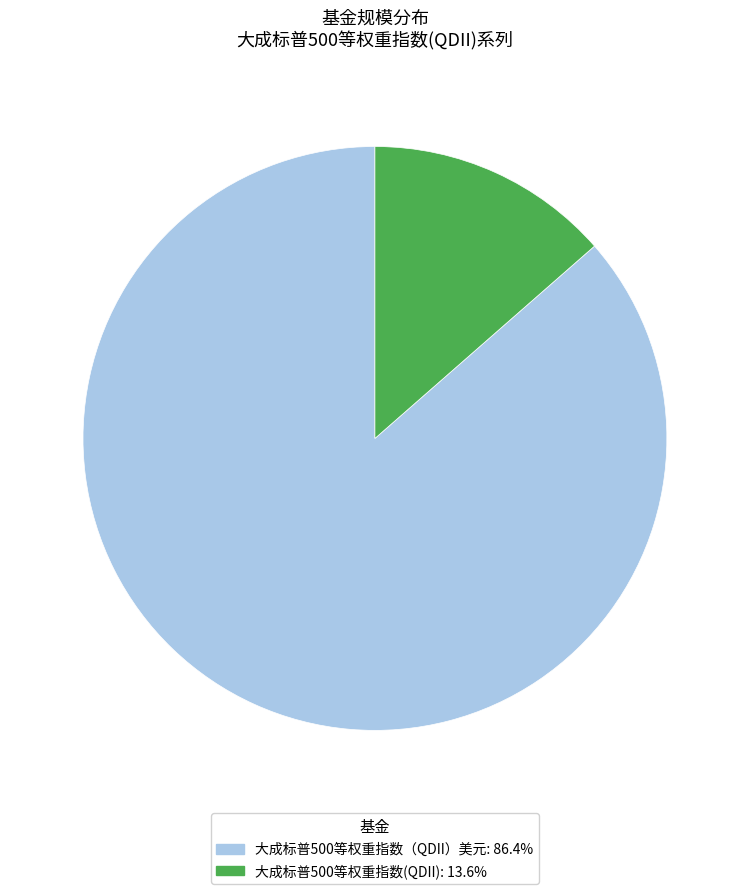

Which has a higher value, 大成标普500等权重指数(QDII) or 大成标普500等权重指数（QDII）美元?

大成标普500等权重指数（QDII）美元